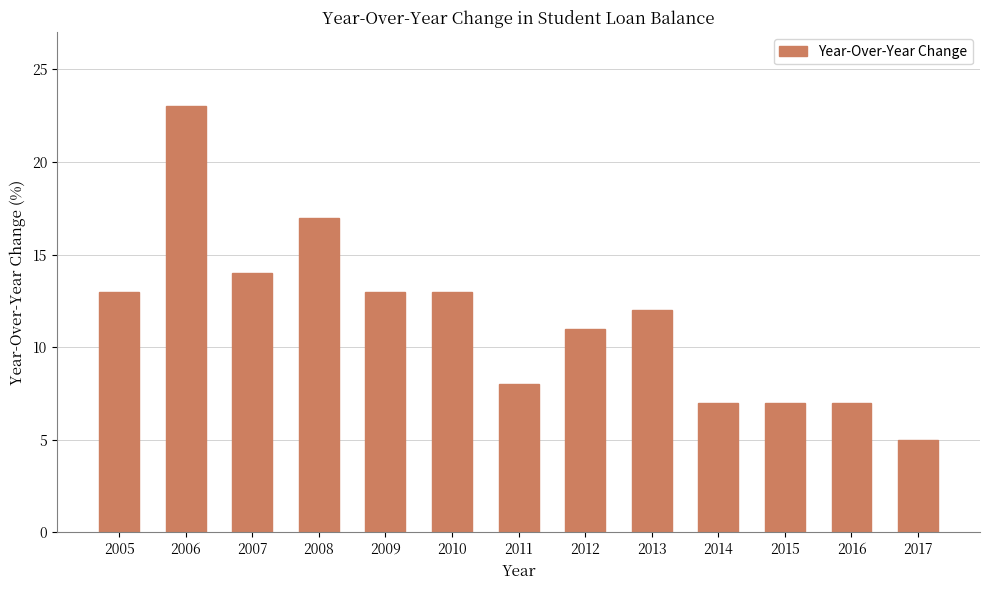

Which label corresponds to the largest value in the chart?

2006